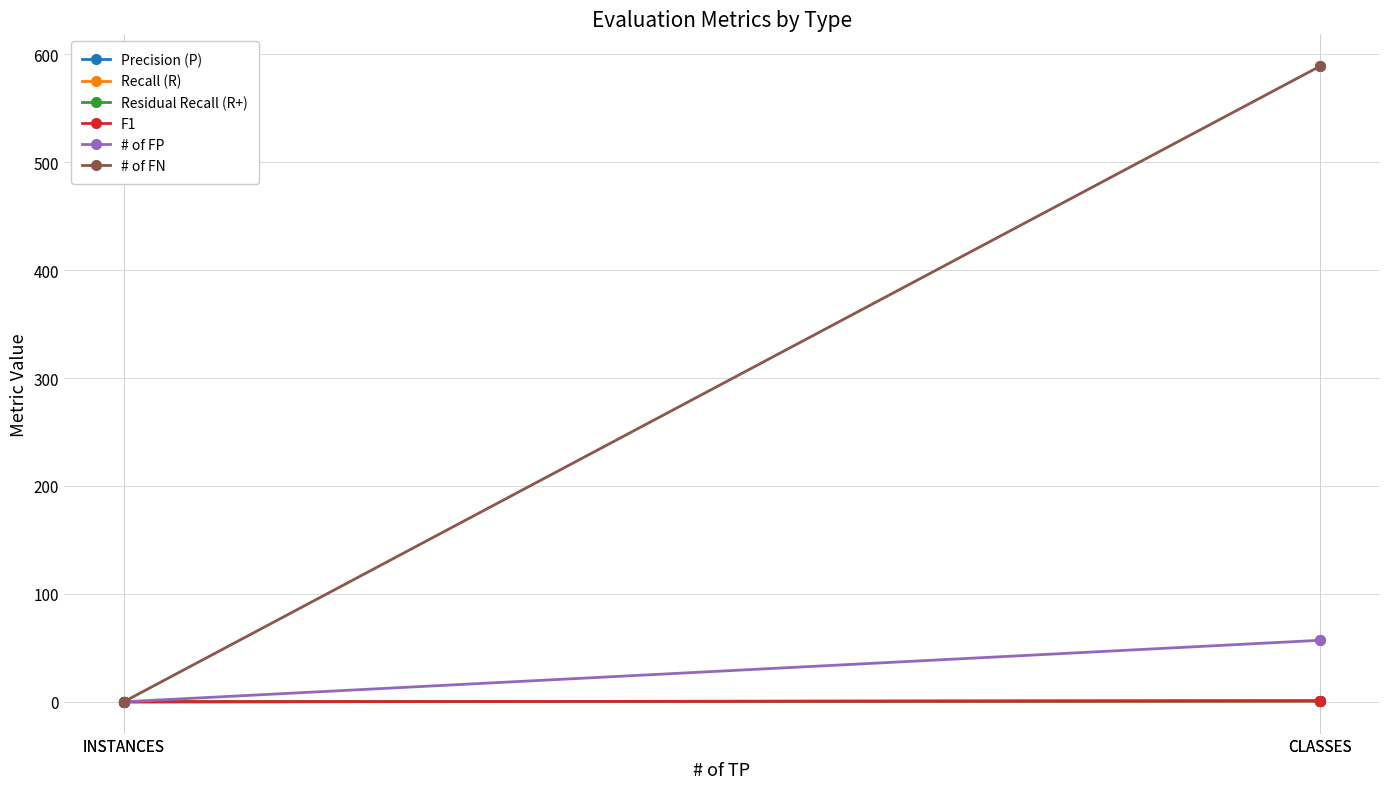

True or false: # of FN has a value of 0.0 at INSTANCES.

True